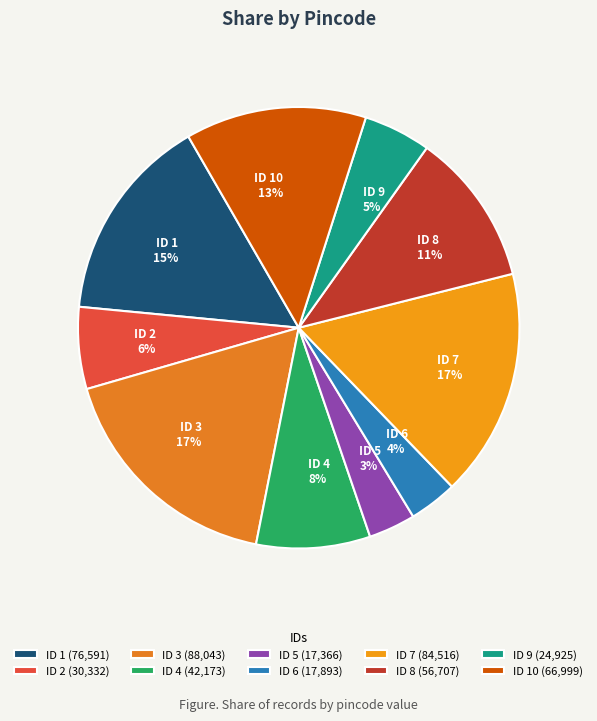

To the nearest percent, what is the average slice percentage?

10%